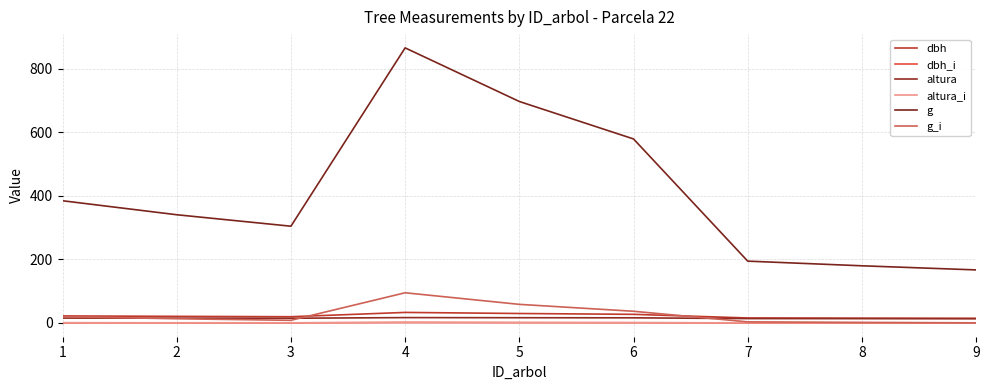

What is the average value of the g series?

412.2